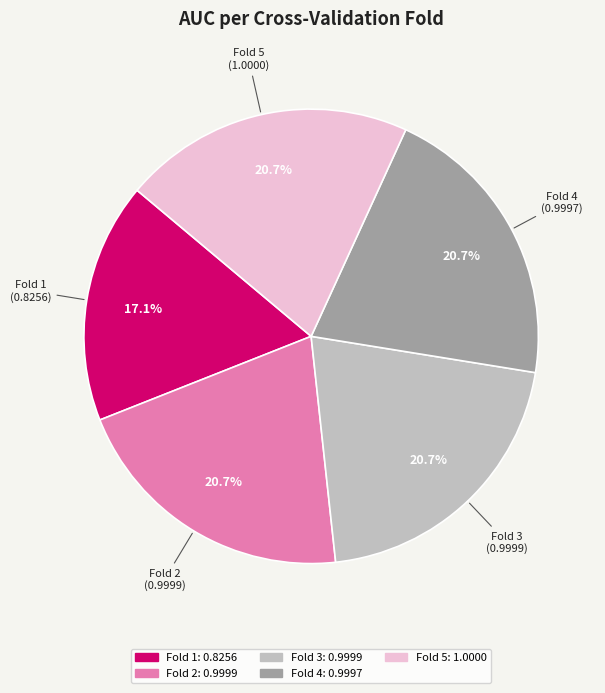

True or false: Fold 1 accounts for 30% of the total.

False